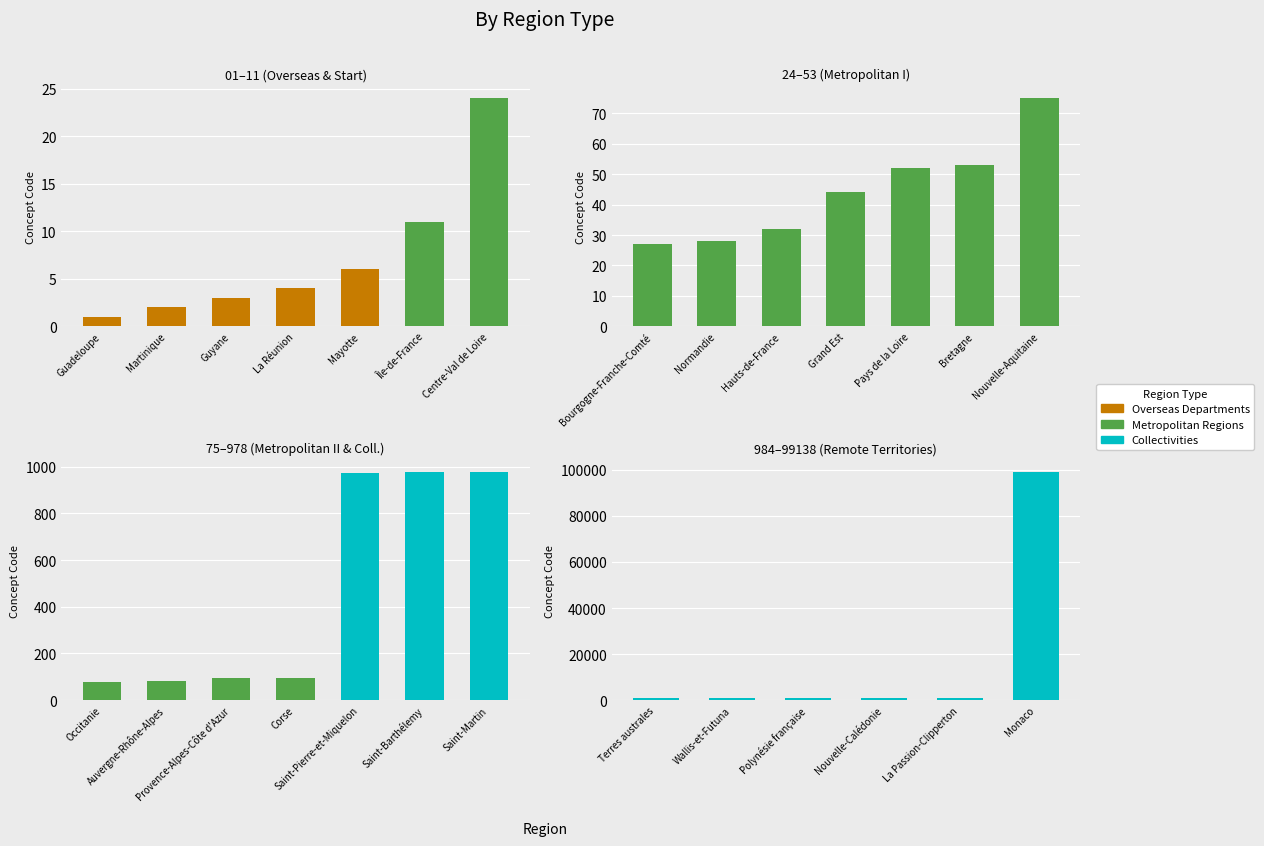

Is it true that the value at Polynésie française is 1666?

False